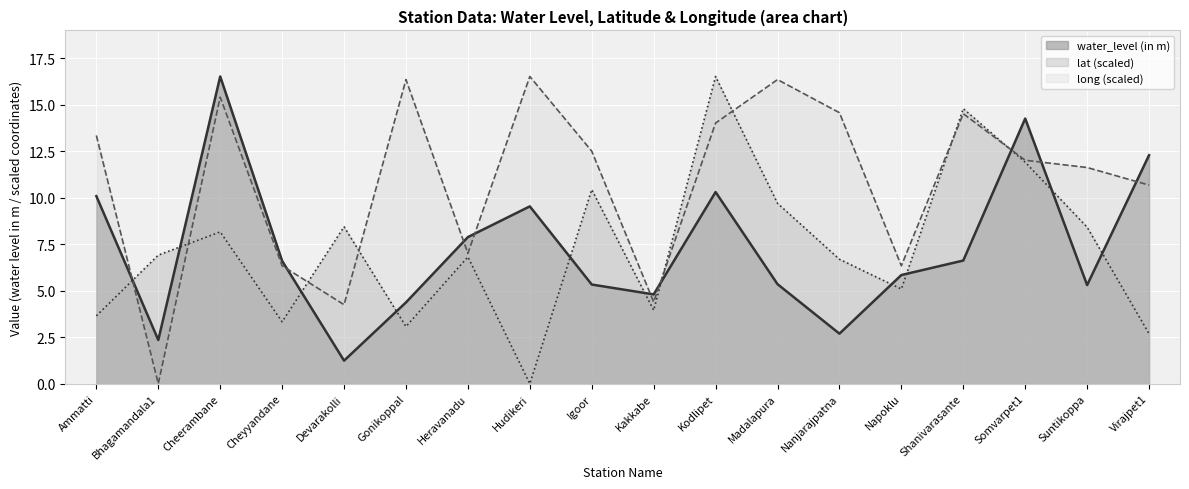

Between Cheerambane and Kakkabe, which series saw the biggest shift?

water_level (in m)